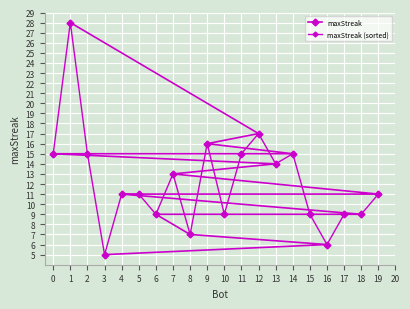

What is the average value of the maxStreak (sorted) series?

12